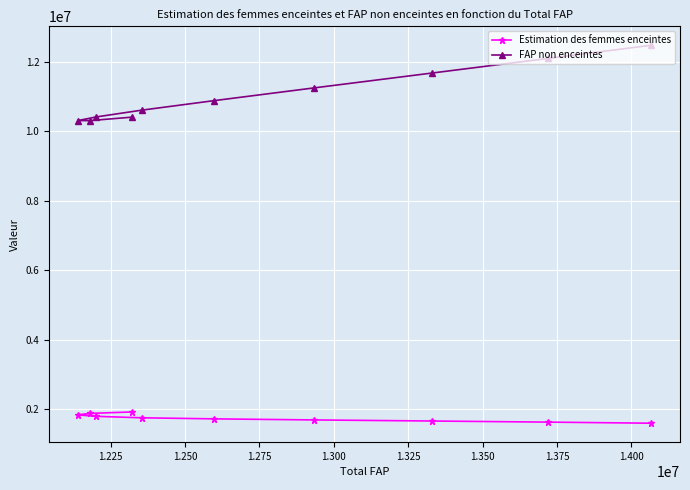

True or false: Estimation des femmes enceintes and FAP non enceintes intersect in this chart.

False